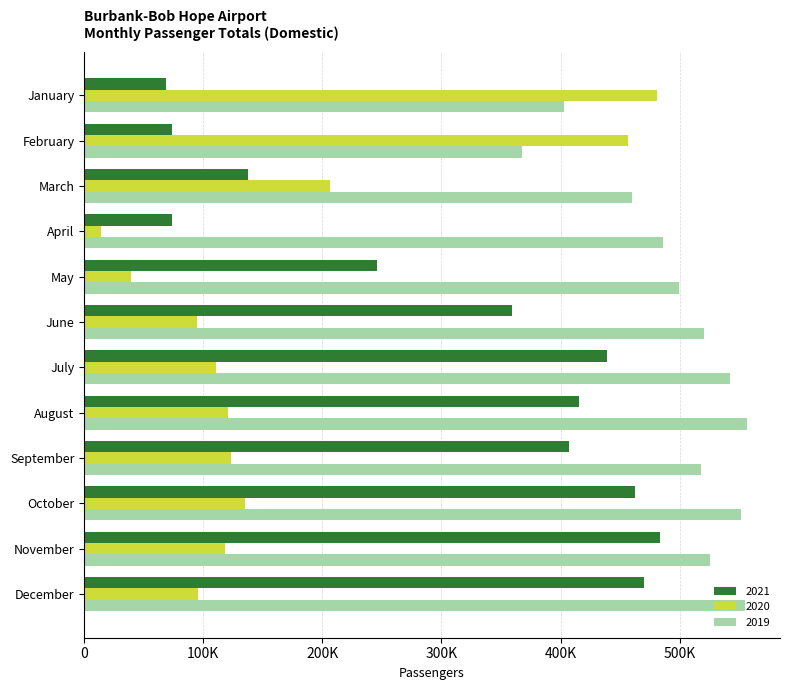

What are all the series names shown in the legend?

2021, 2020, 2019